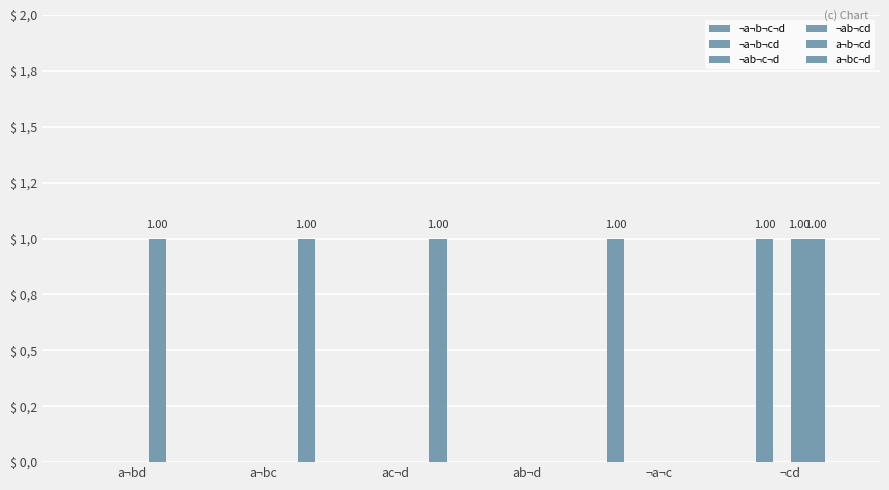

What is the highest value of the a¬bc¬d series?

1